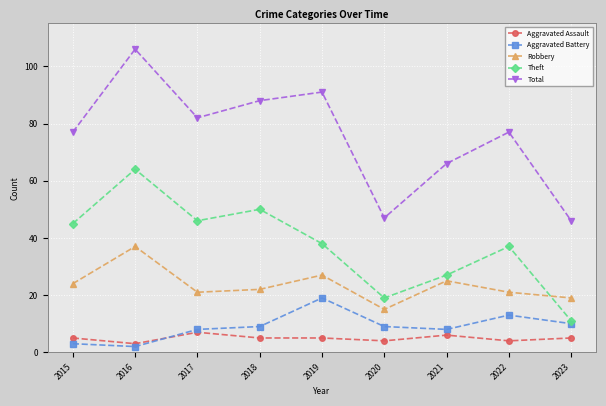

What is the spread (max minus min) of values at 2015?

74